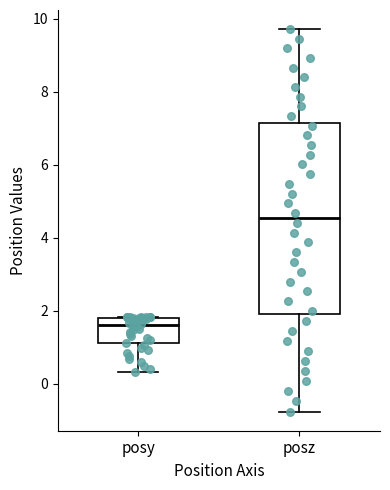

Which box has the highest median line?

posz